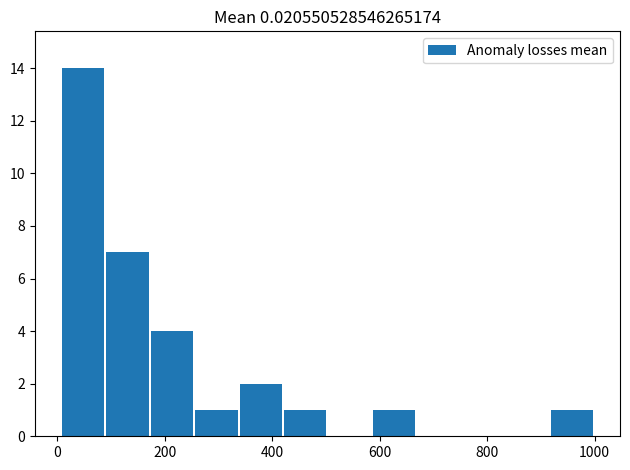

What is the average value?

3